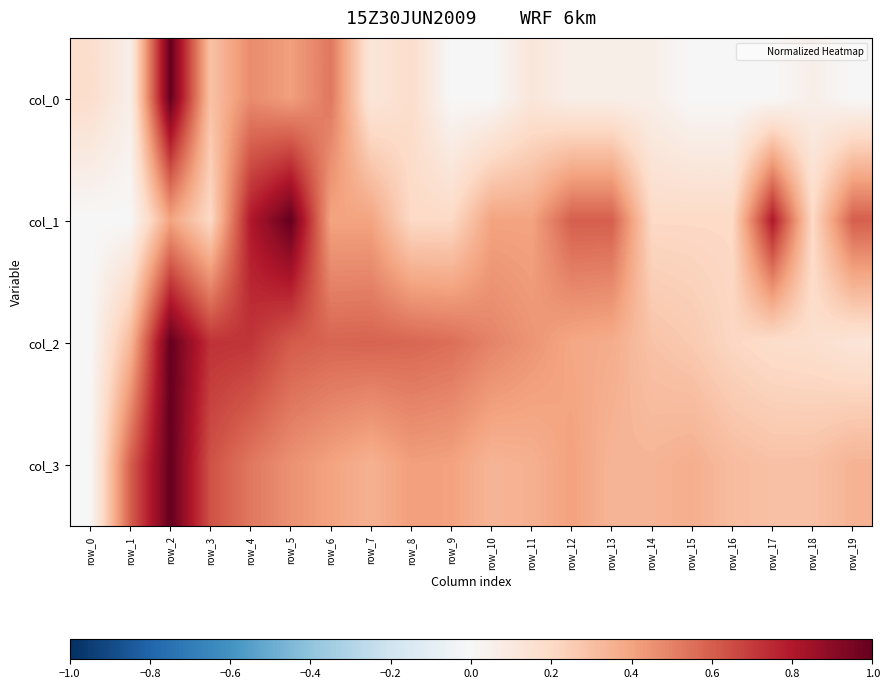

Which label corresponds to the largest value in the chart?

row_2